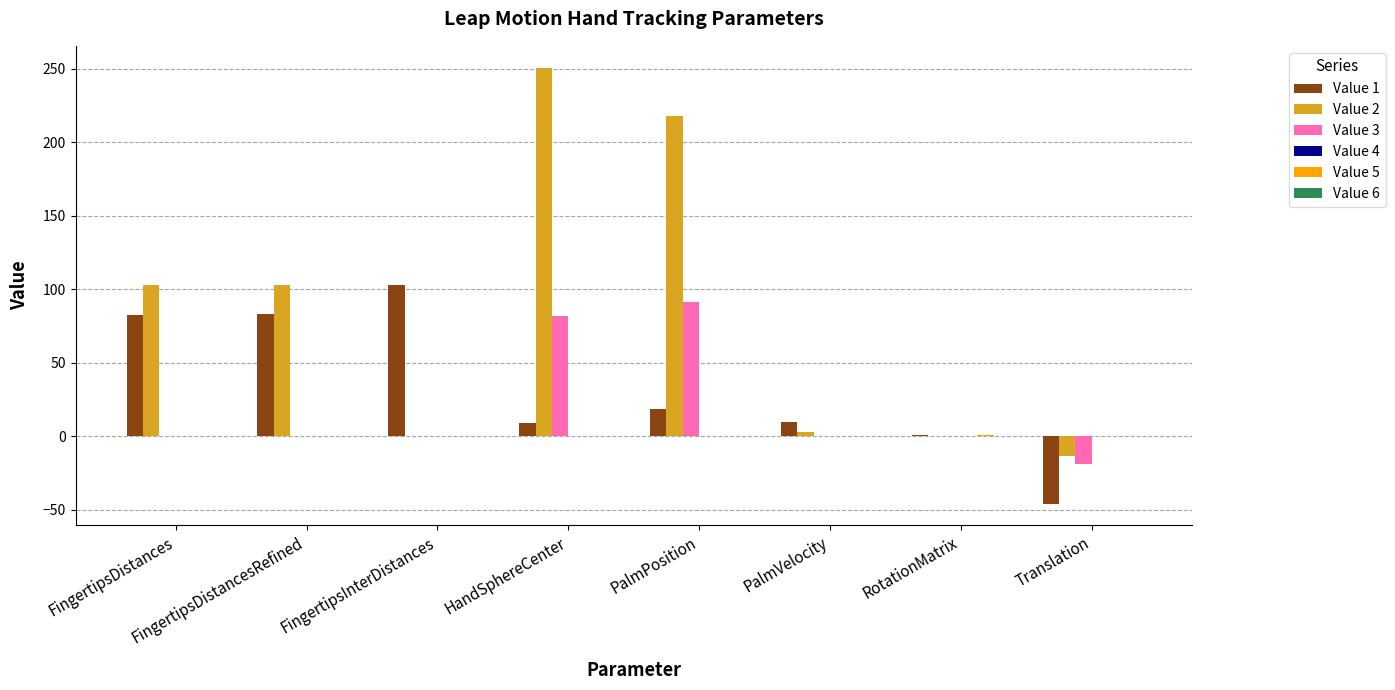

Is it true that Value 3 equals 26.0 at HandSphereCenter?

False